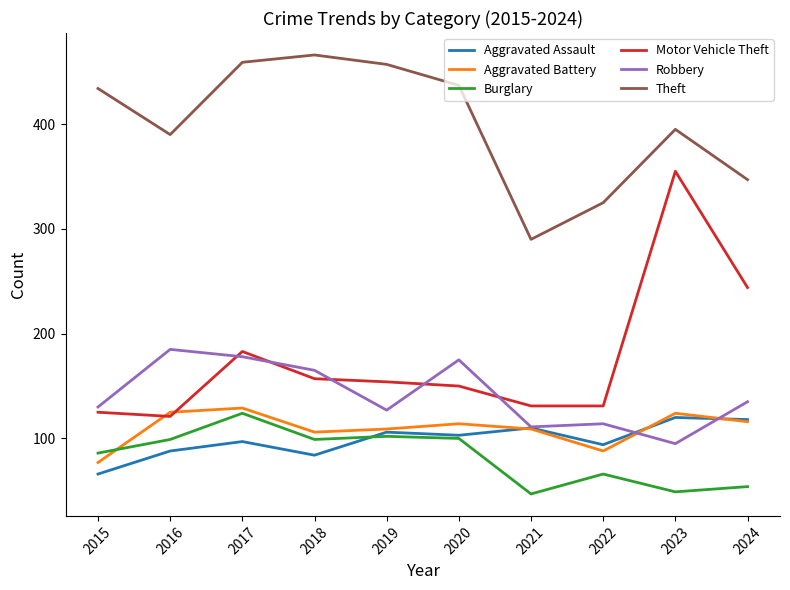

How many intersections are there between Robbery and Motor Vehicle Theft?

5